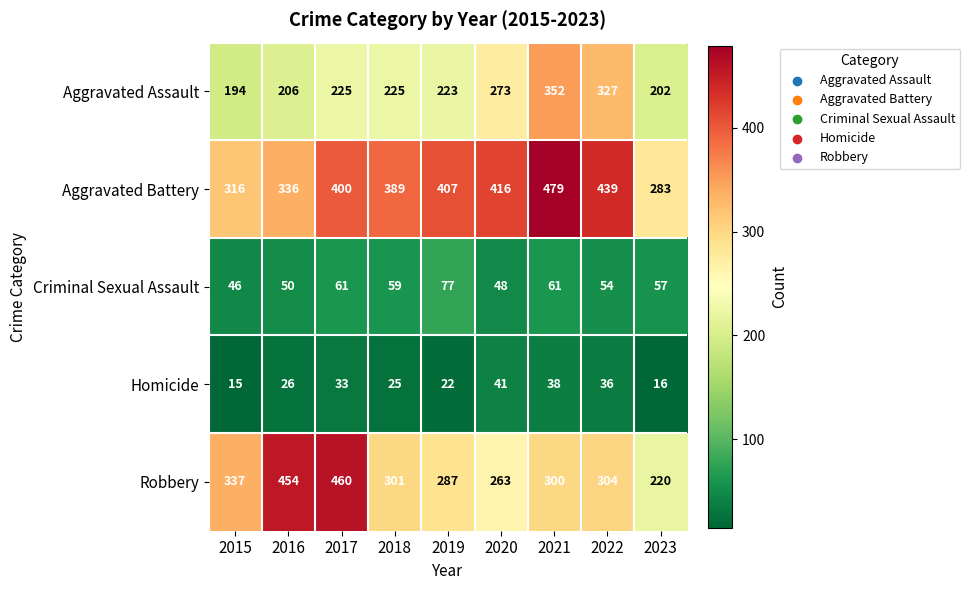

What is the difference between the highest and lowest values at 2016?

428